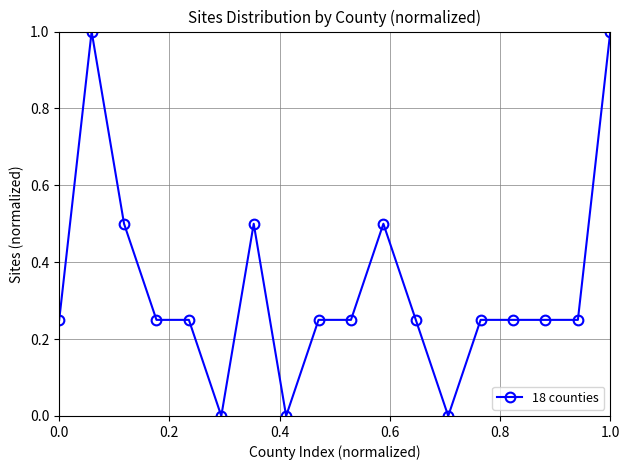

What is the difference between the maximum and minimum values?

1.0